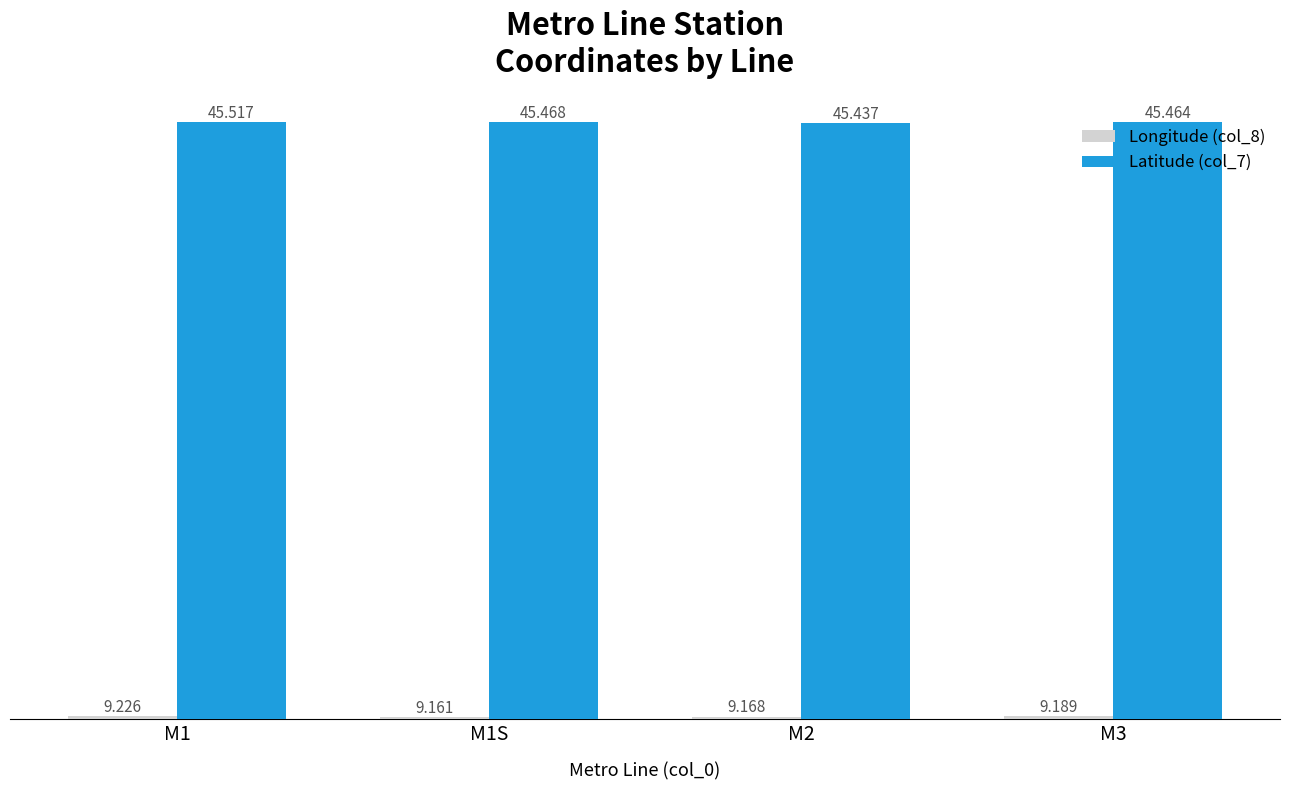

What is the sum of all Latitude (col_7) values?

181.9